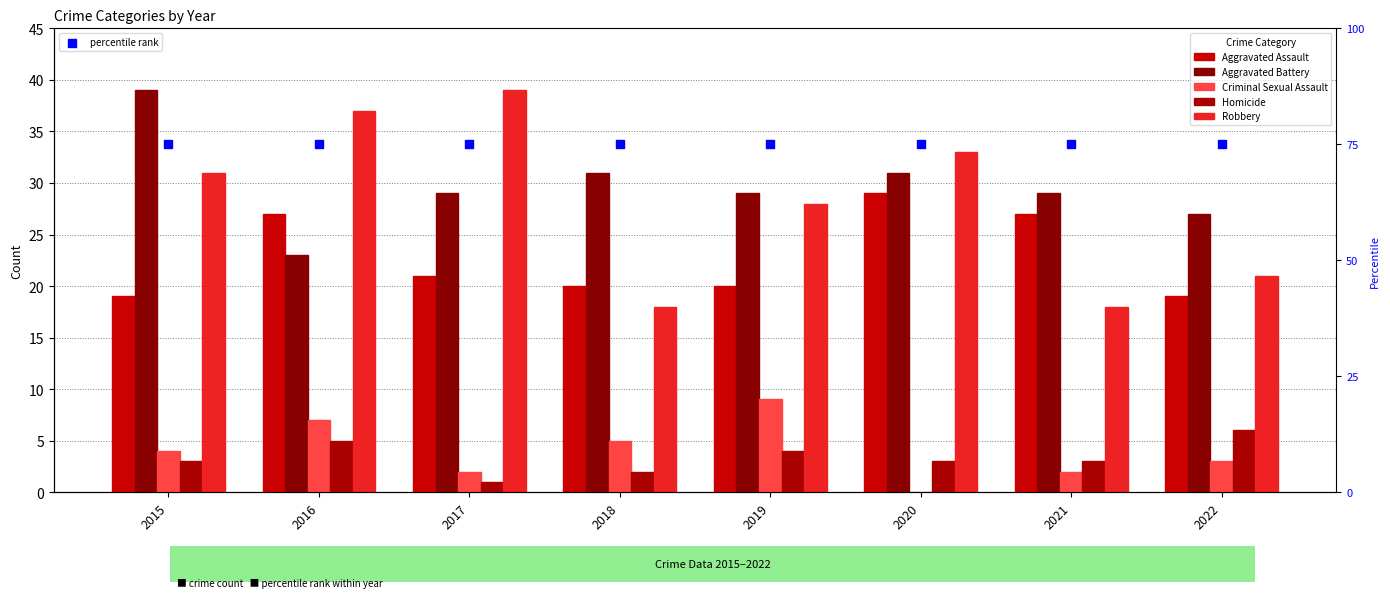

Is the value of Robbery at 2020 greater than the value of Aggravated Battery at 2022?

Yes